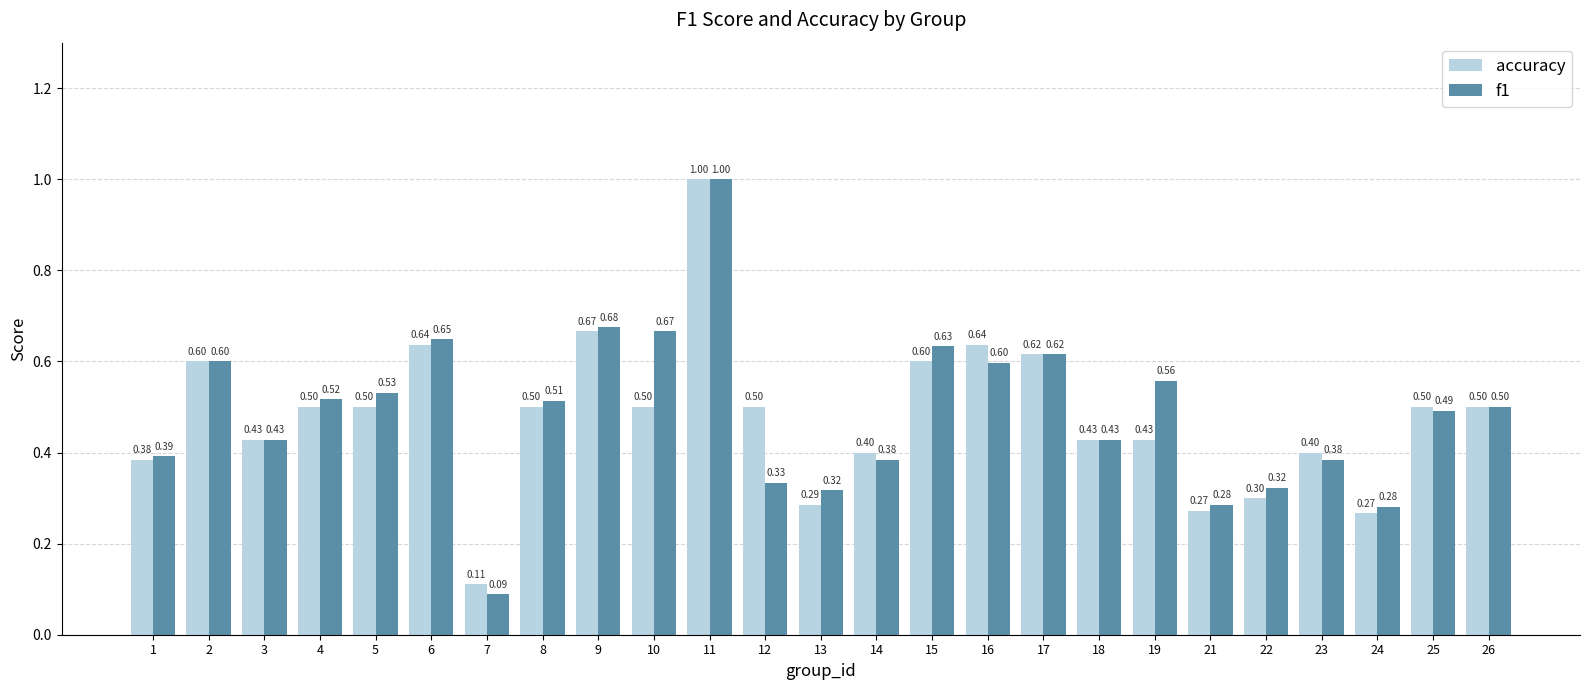

What is the sum of all accuracy values?

12.0